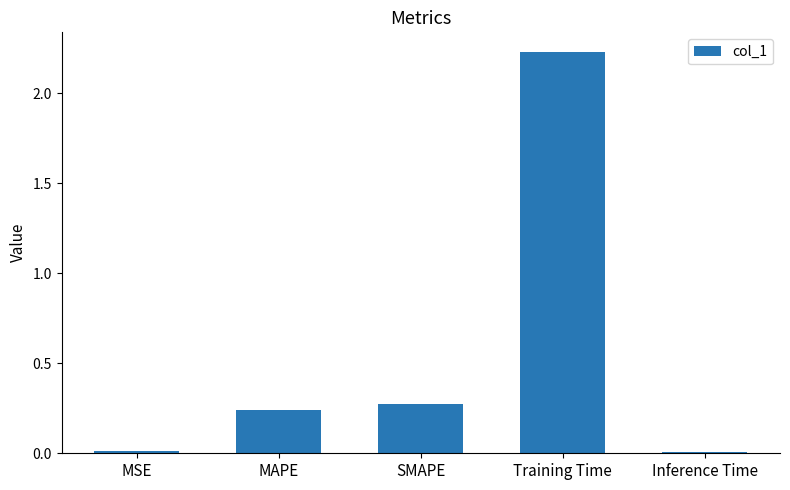

True or false: the data shows 0.0 at MSE.

True